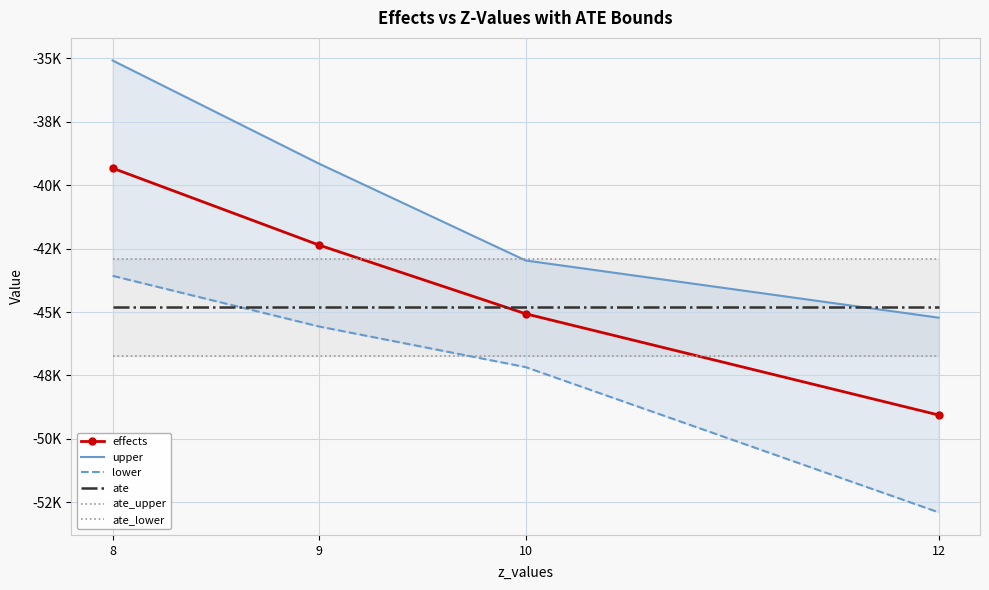

Between 9 and 10, which series saw the biggest shift?

upper